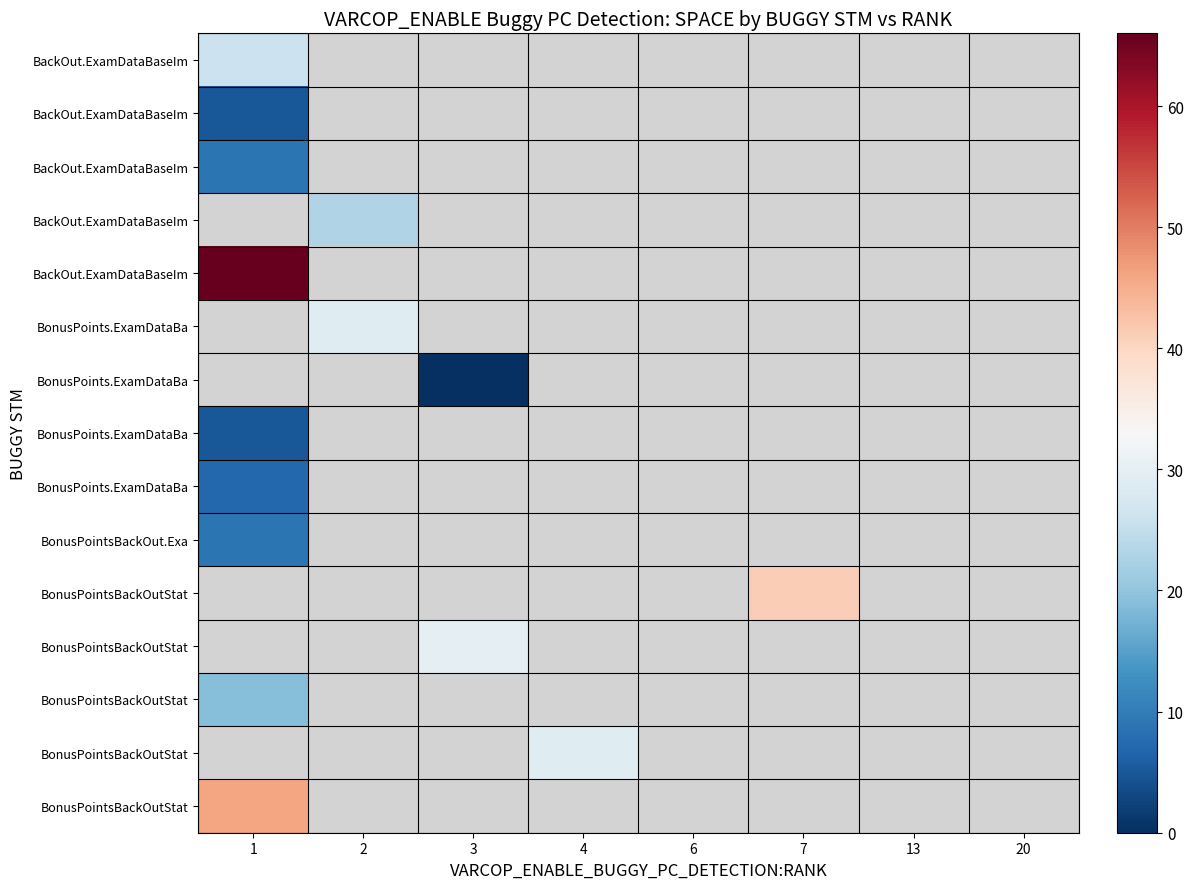

Which series has the widest spread of values?

row_0